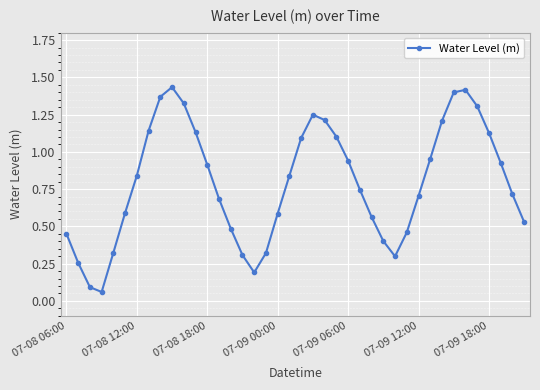

How many points are lower than both their immediate neighbors (excluding endpoints)?

3